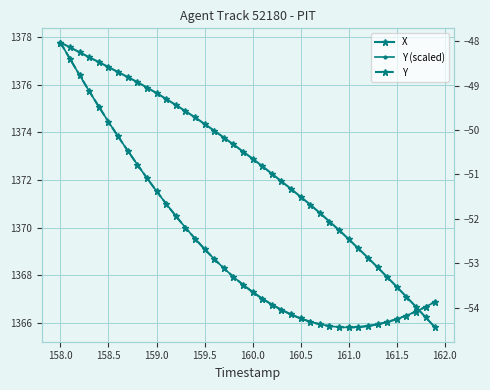

Between 161.0 and 162.5, which is larger?

161.0